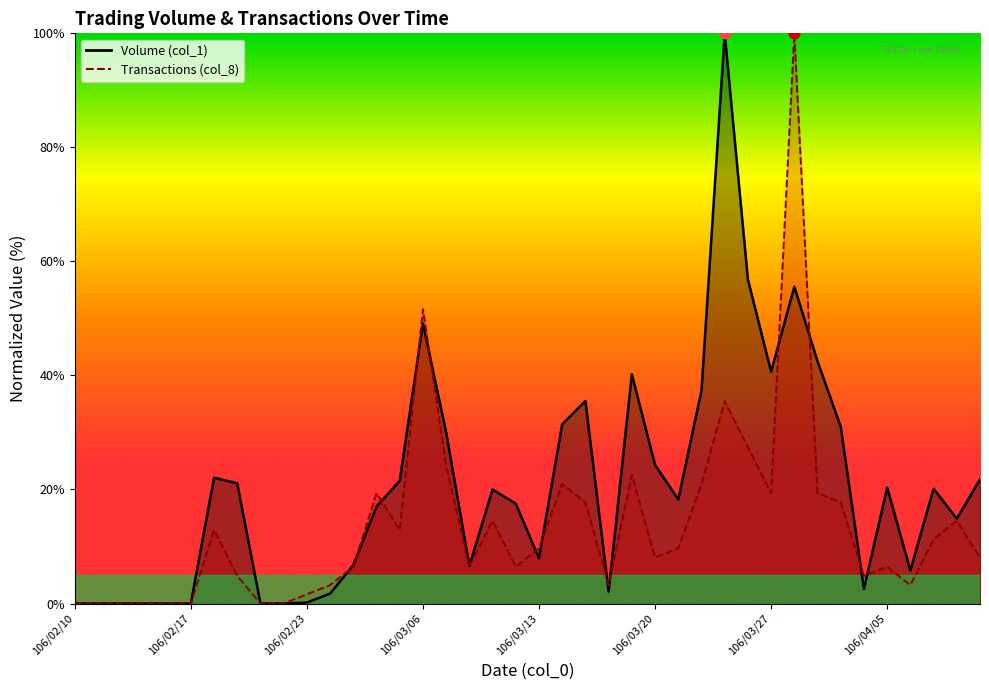

Is the value of Transactions (col_8) at 106/04/05 greater than the value of Volume (col_1) at 106/03/01?

No